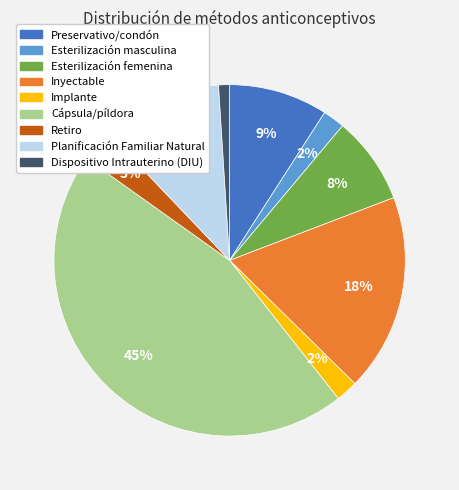

Between Planificación Familiar Natural and Cápsula/píldora, which is larger?

Cápsula/píldora